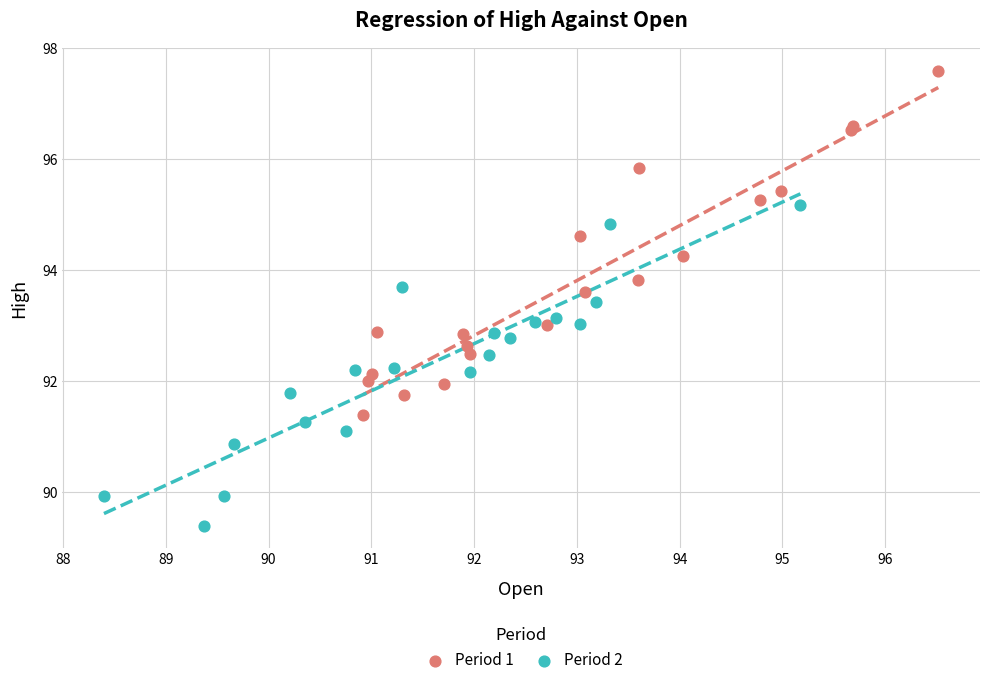

Which series has the largest Y range (max minus min)?

Period 1